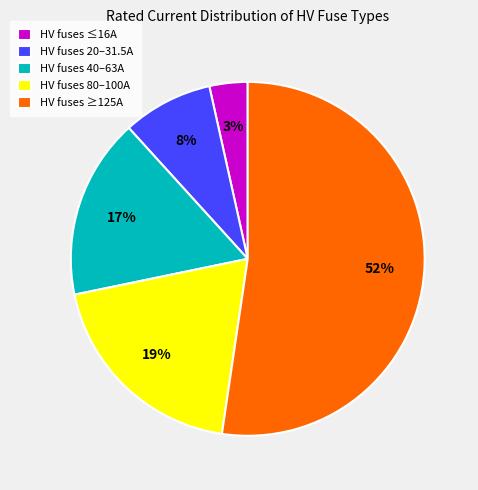

Is it true that HV fuses 80–100A is 12% of the pie?

False